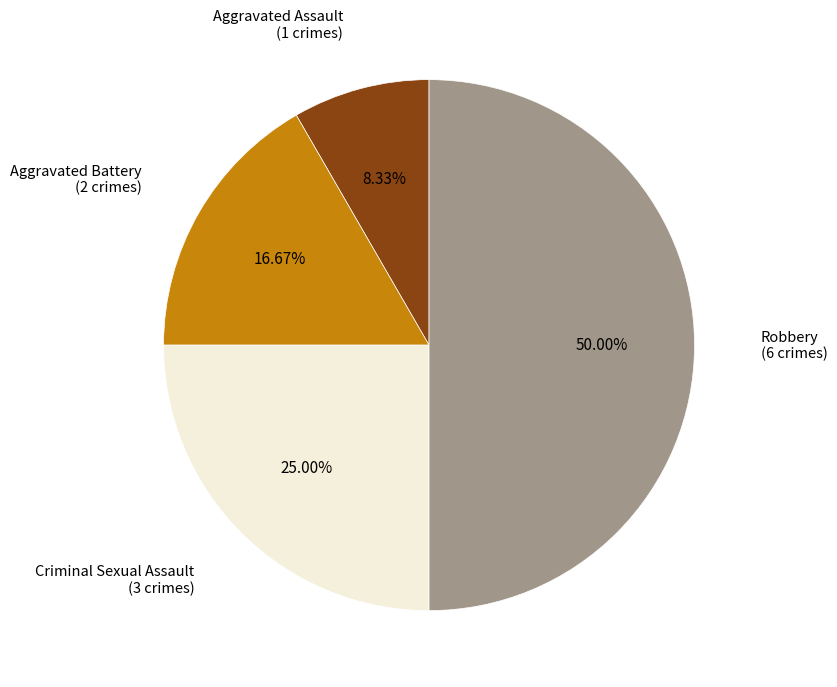

How many slices are in this pie chart?

4